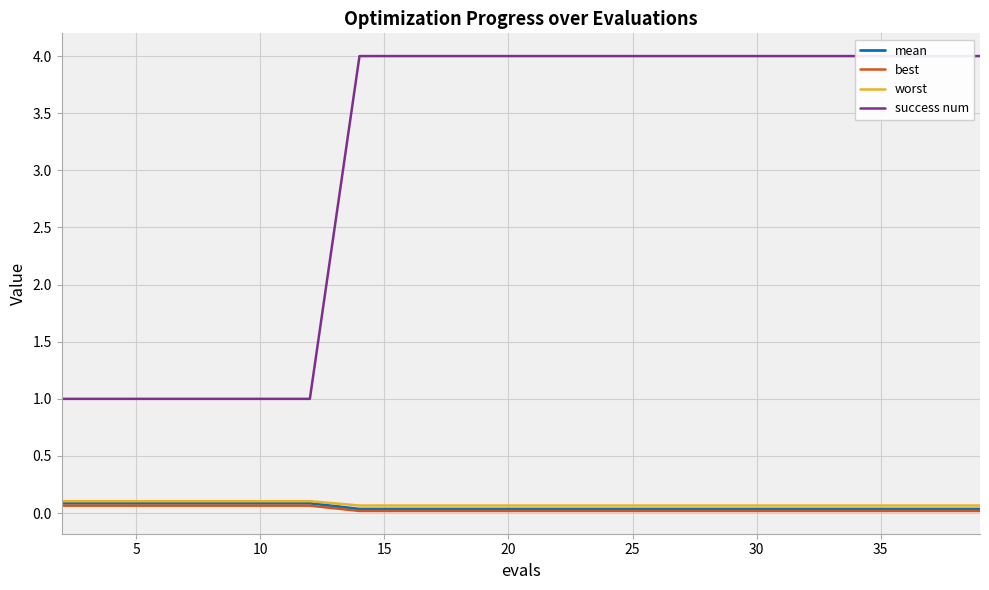

Is it true that best equals 0.1 at 10?

True